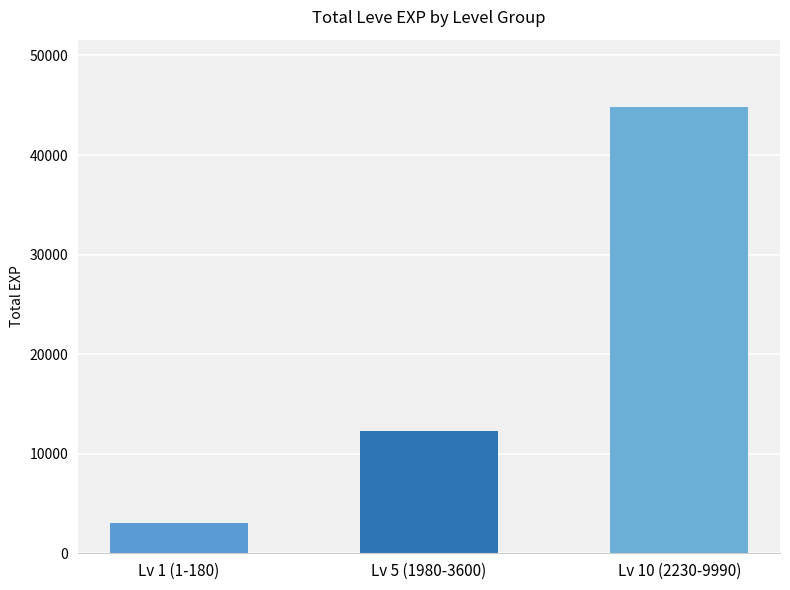

The chart shows a value of 12240 at Lv 5 (1980-3600). True or false?

True